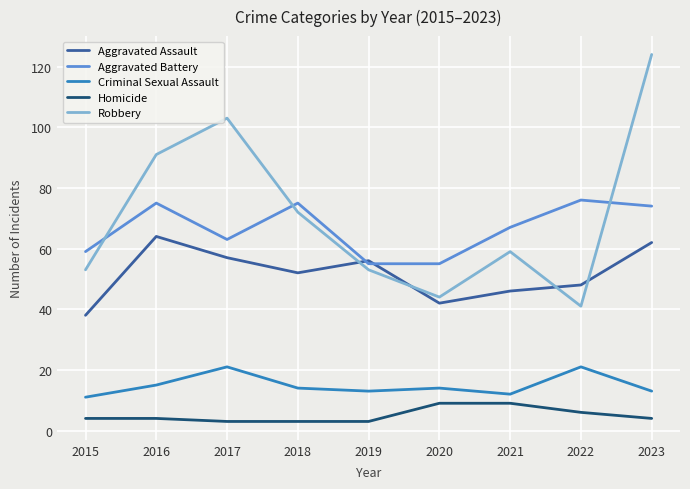

Where is the first local maximum for Criminal Sexual Assault?

2017